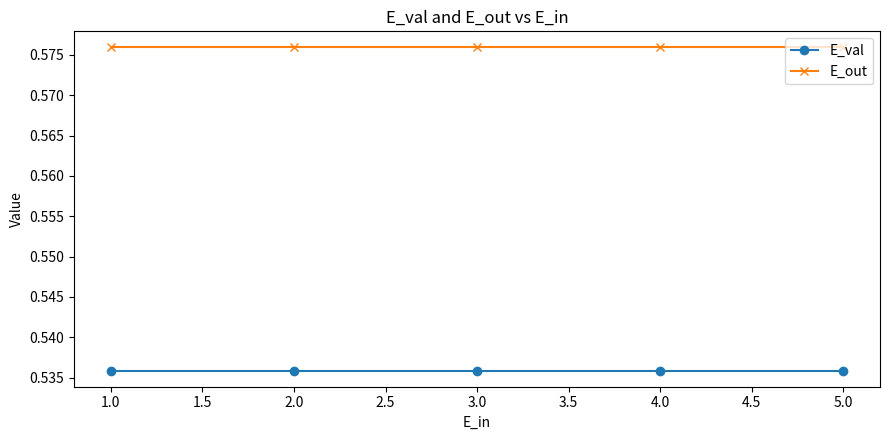

True or false: E_val has a value of 0.8 at 4.0.

False